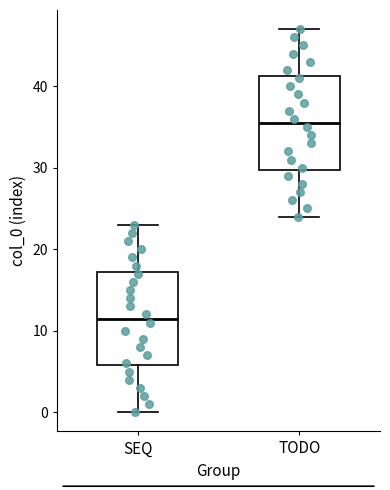

Where does the median line of the box for TODO sit on the y-axis? The values are not printed on the chart, so give them approximately, as read against the axis.

36